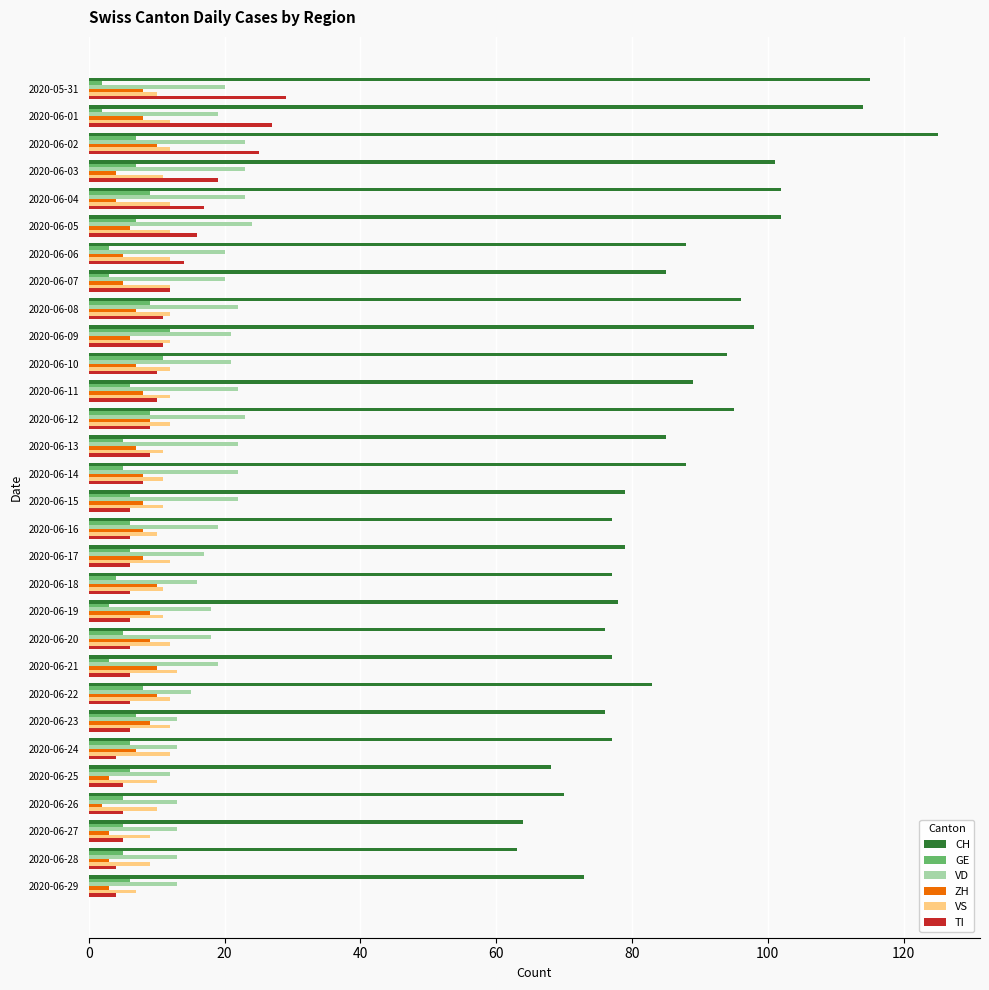

Which series has the widest spread of values?

CH